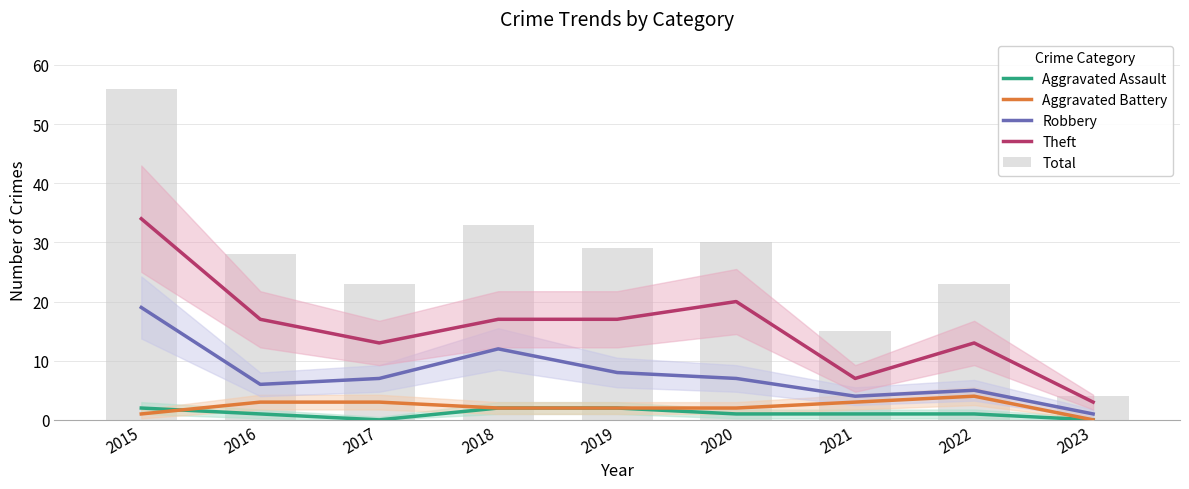

Reading left to right, what are all the values shown in this chart?

Aggravated Assault: 2	1	0	2	2	1	1	1	0
Aggravated Battery: 1	3	3	2	2	2	3	4	0
Robbery: 19	6	7	12	8	7	4	5	1
Theft: 34	17	13	17	17	20	7	13	3
Total: 56	28	23	33	29	30	15	23	4